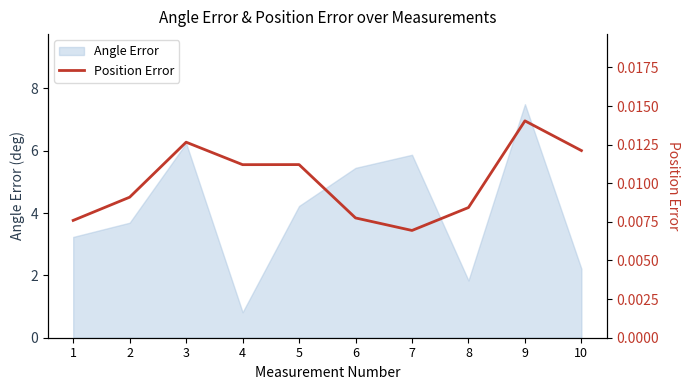

The value at 5 is 0.0. True or false?

True